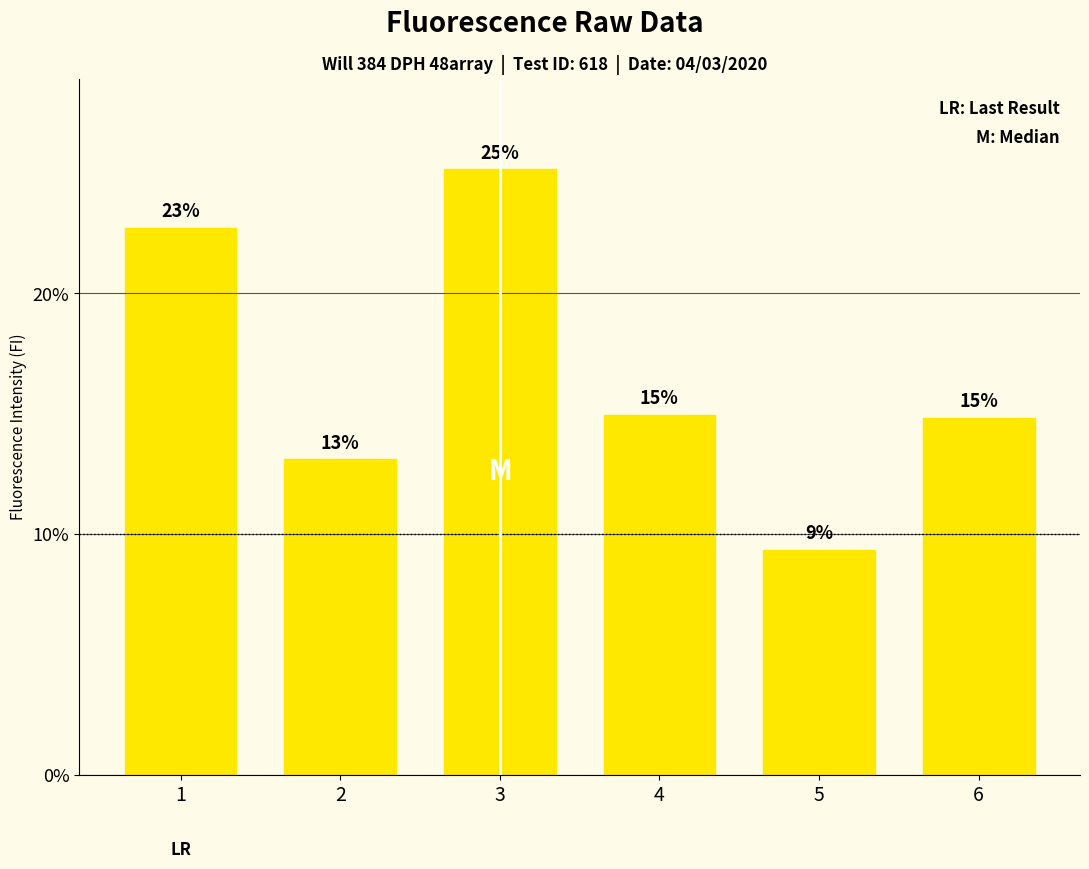

Approximately how many times larger is the value at 3 compared to 1?

1.1